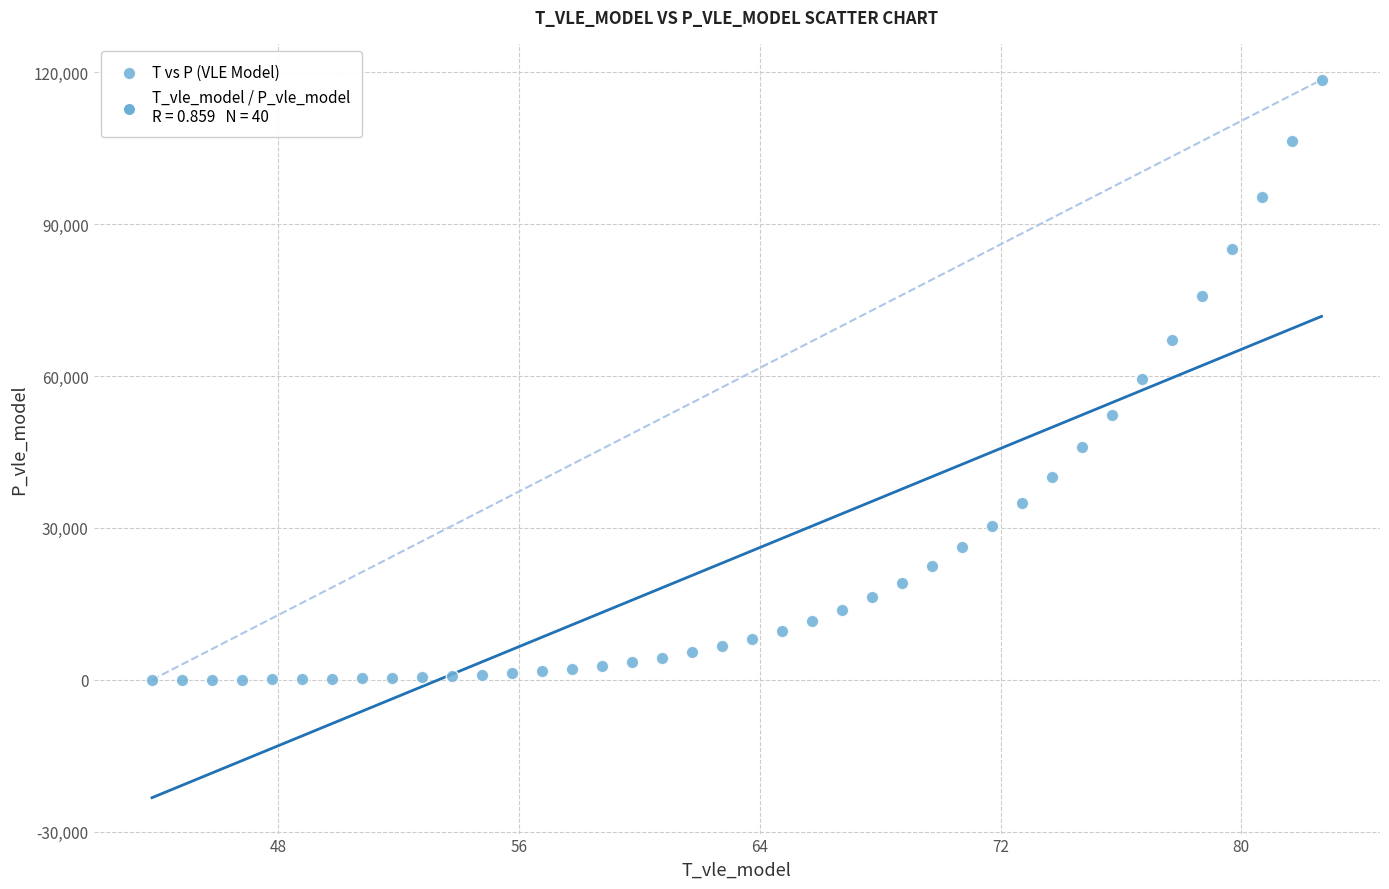

What is the range of X values (max minus min)?

38.9